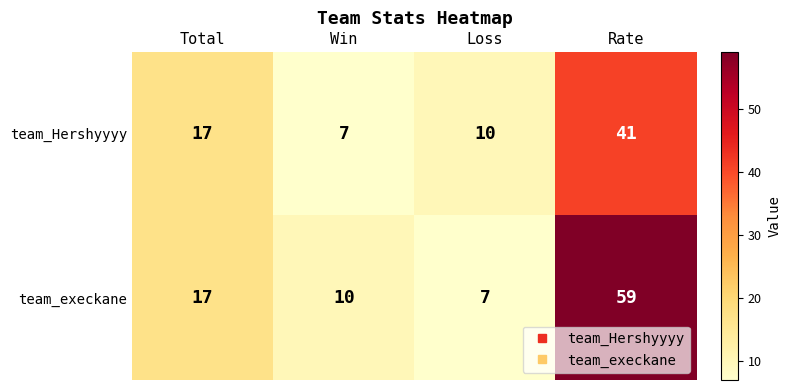

True or false: team_Hershyyyy has a value of 18 at Loss.

False